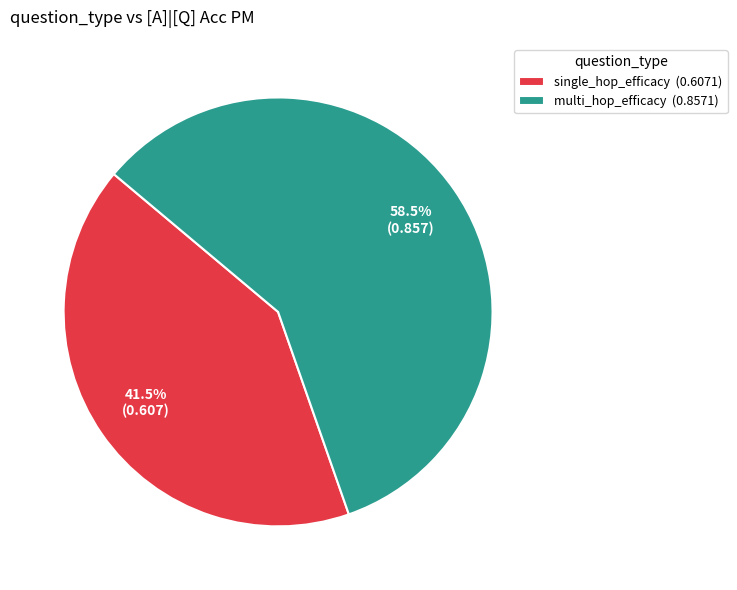

Which slice represents more than half of the pie?

multi_hop_efficacy (0.8571)